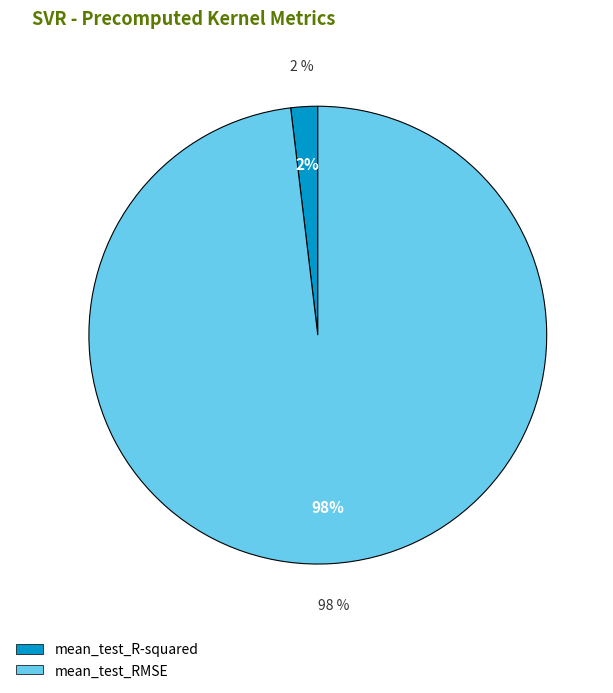

Is it true that mean_test_R-squared is 1% of the pie?

False